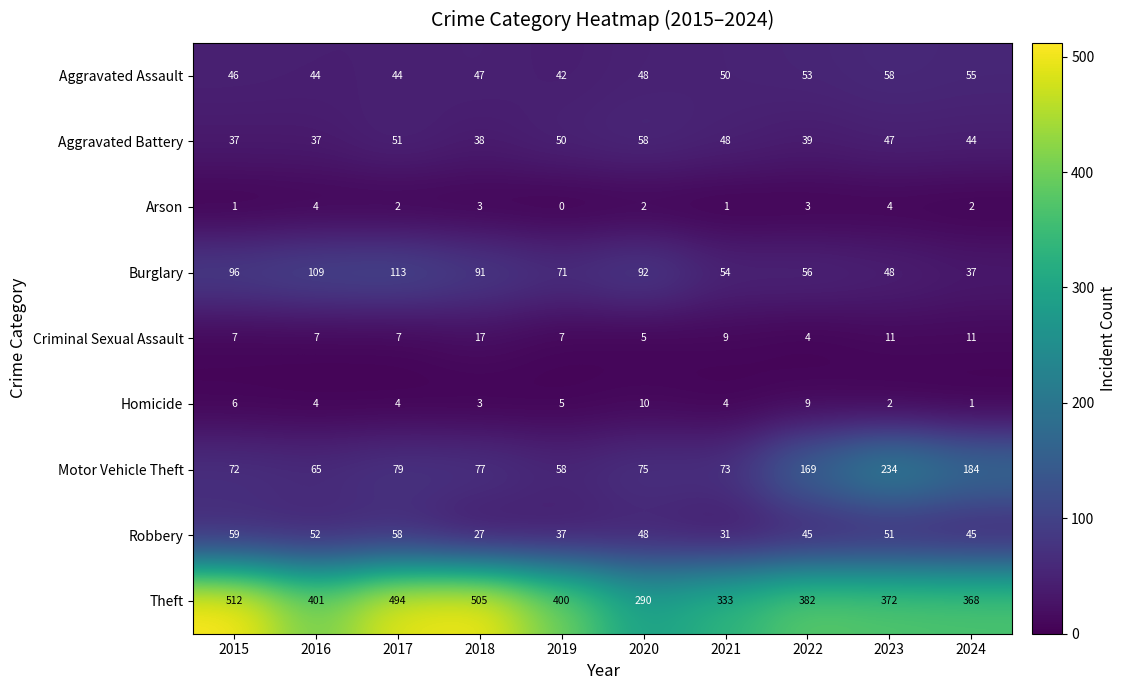

Rank the series at 2022 from highest to lowest value.

Theft, Motor Vehicle Theft, Burglary, Aggravated Assault, Robbery, Aggravated Battery, Homicide, Criminal Sexual Assault, Arson